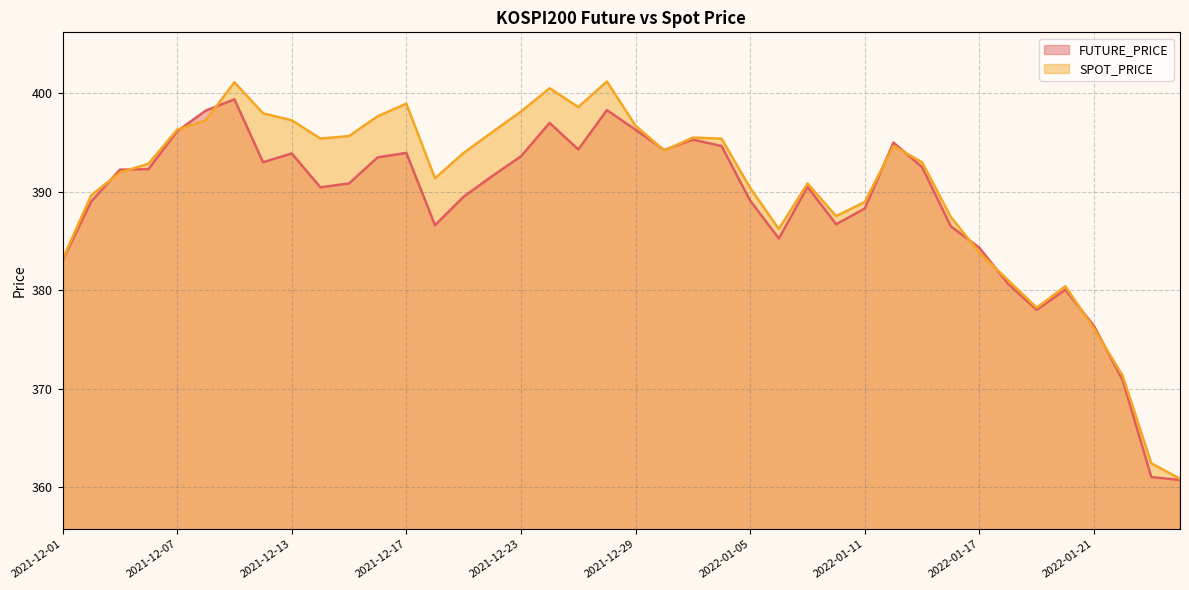

What is the difference between the second highest and second lowest values in the SPOT_PRICE series?

38.7